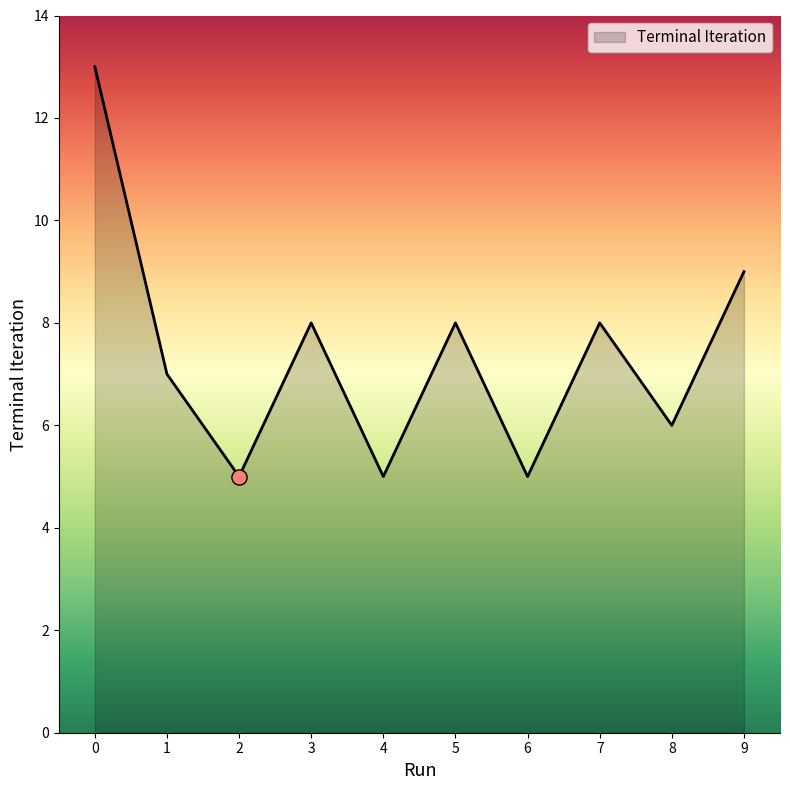

Approximately how many times larger is the value at 5 compared to 4?

1.6